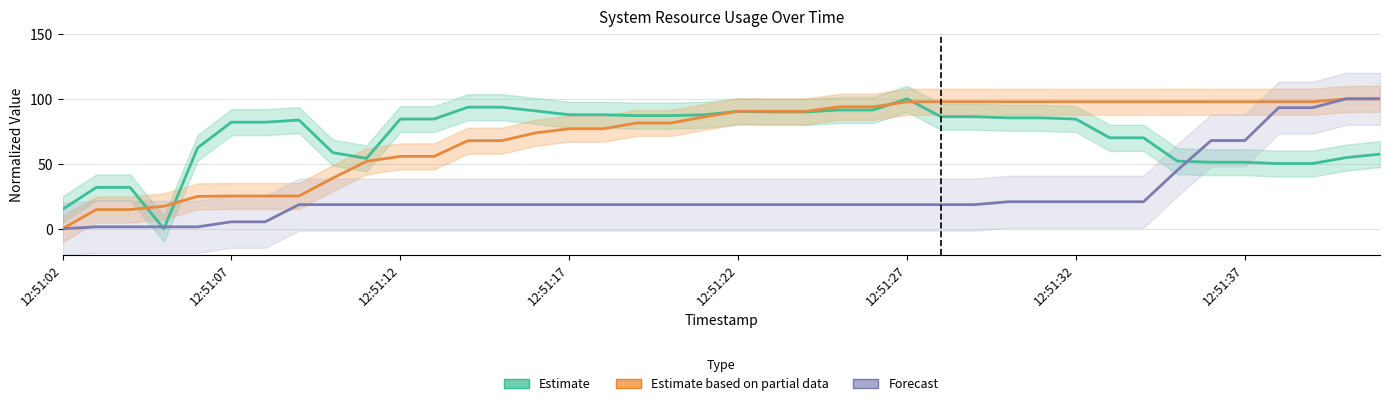

Which category has the highest value in the Forecast series?

38